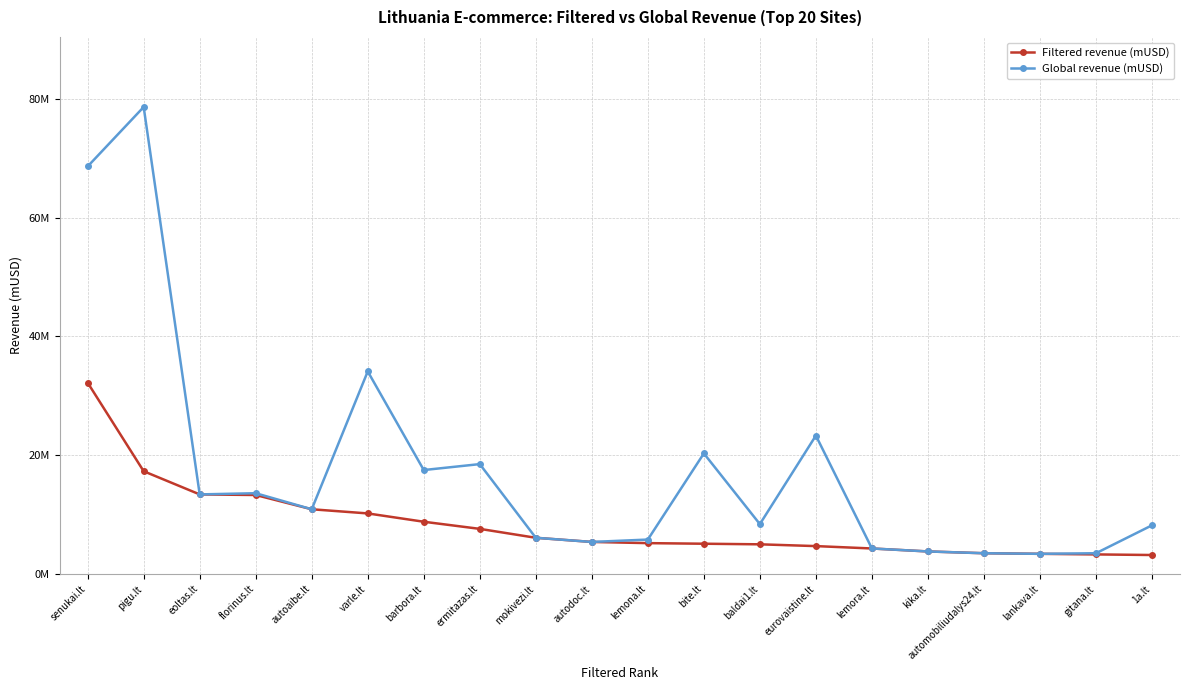

True or false: Global revenue (mUSD) and Filtered revenue (mUSD) intersect in this chart.

False